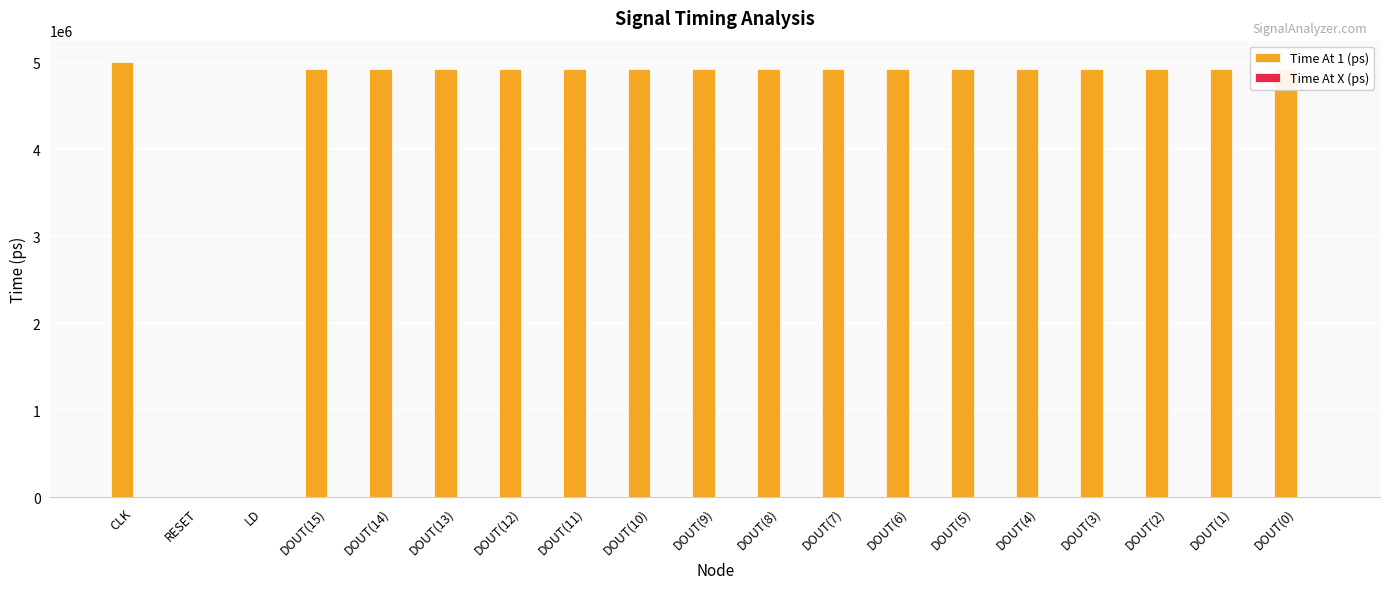

Approximately how many times larger is the value at DOUT(7) compared to DOUT(1)?

1.0